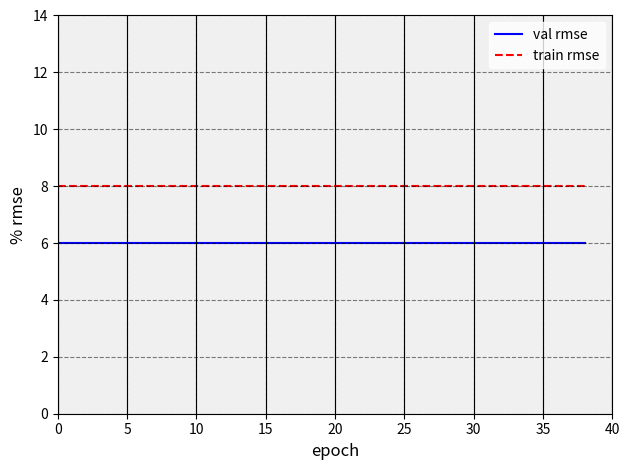

True or false: val rmse and train rmse cross at least once.

False